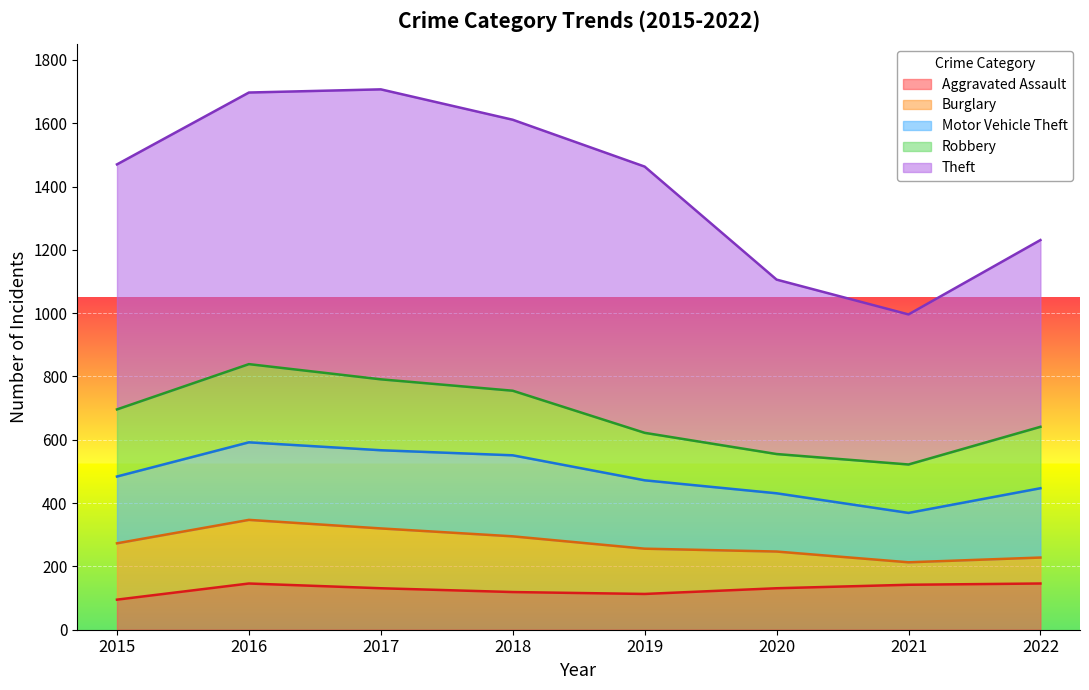

What is the sum of the Theft values at 2017 and 2015?

1690